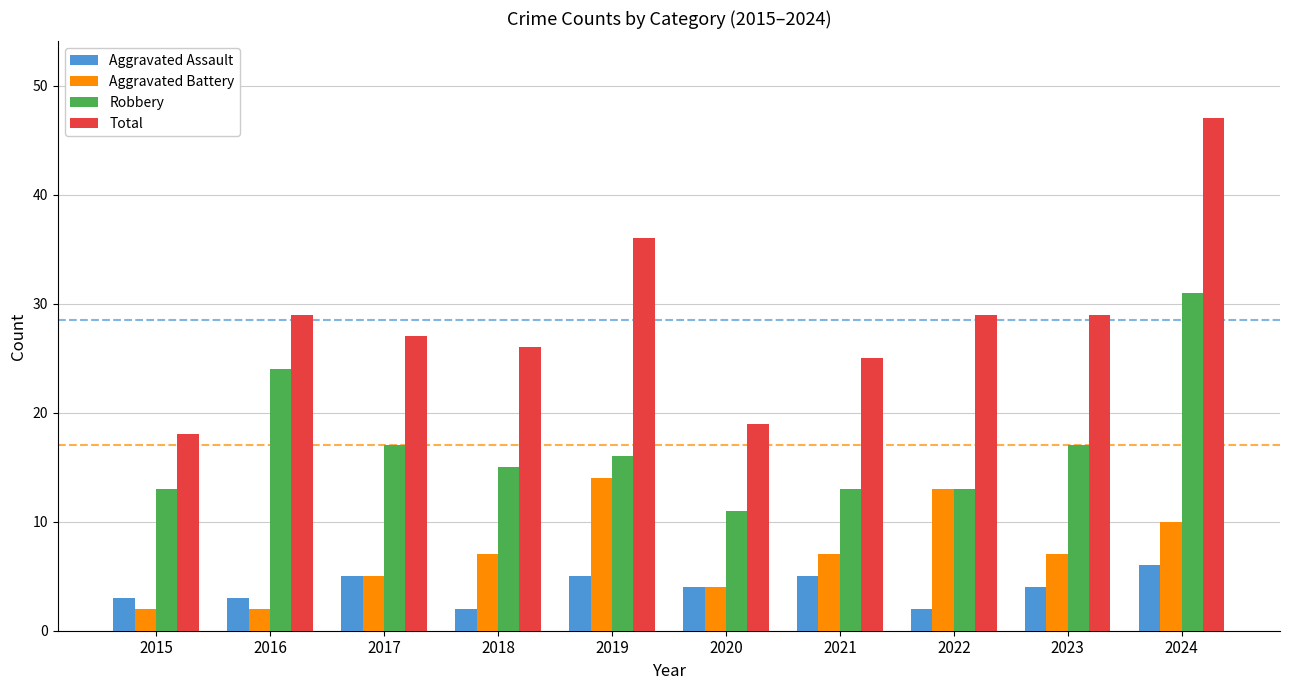

Count the Aggravated Assault values in the range 3 to 5.

7